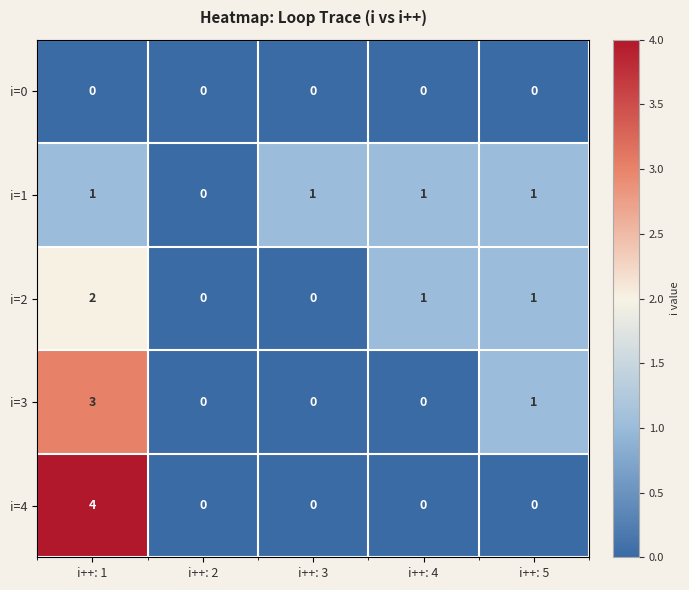

Reading left to right, what are all the values shown in this chart?

i=0: i++: 1=0	i++: 2=0	i++: 3=0	i++: 4=0	i++: 5=0
i=1: i++: 1=1	i++: 2=0	i++: 3=1	i++: 4=1	i++: 5=1
i=2: i++: 1=2	i++: 2=0	i++: 3=0	i++: 4=1	i++: 5=1
i=3: i++: 1=3	i++: 2=0	i++: 3=0	i++: 4=0	i++: 5=1
i=4: i++: 1=4	i++: 2=0	i++: 3=0	i++: 4=0	i++: 5=0